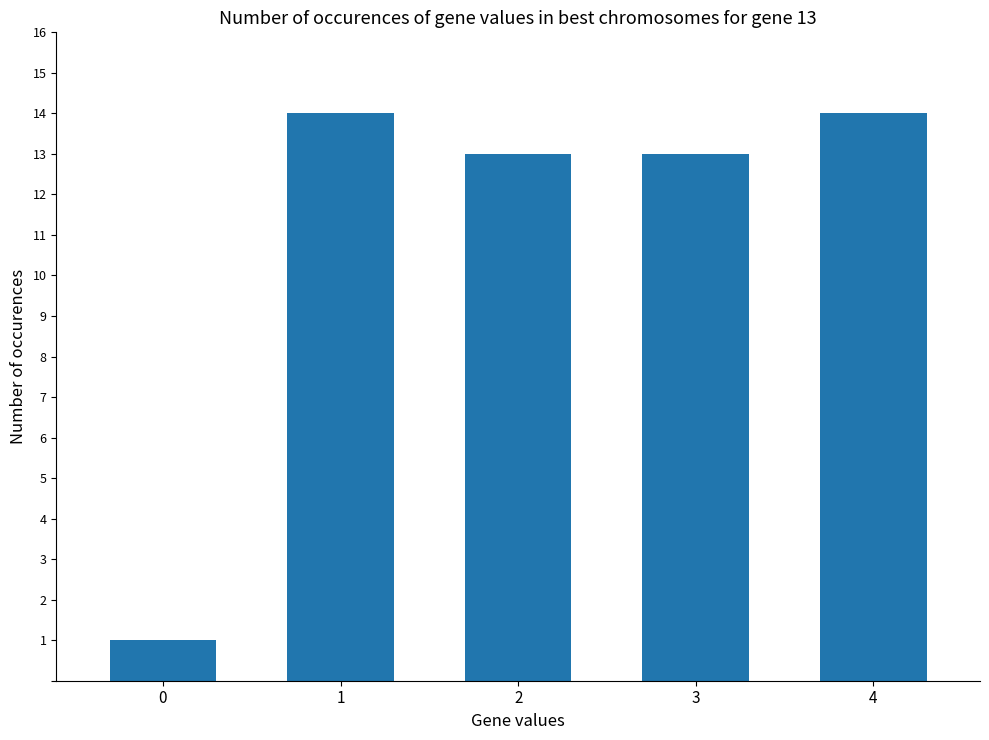

True or false: the data shows 13 at 3.

True